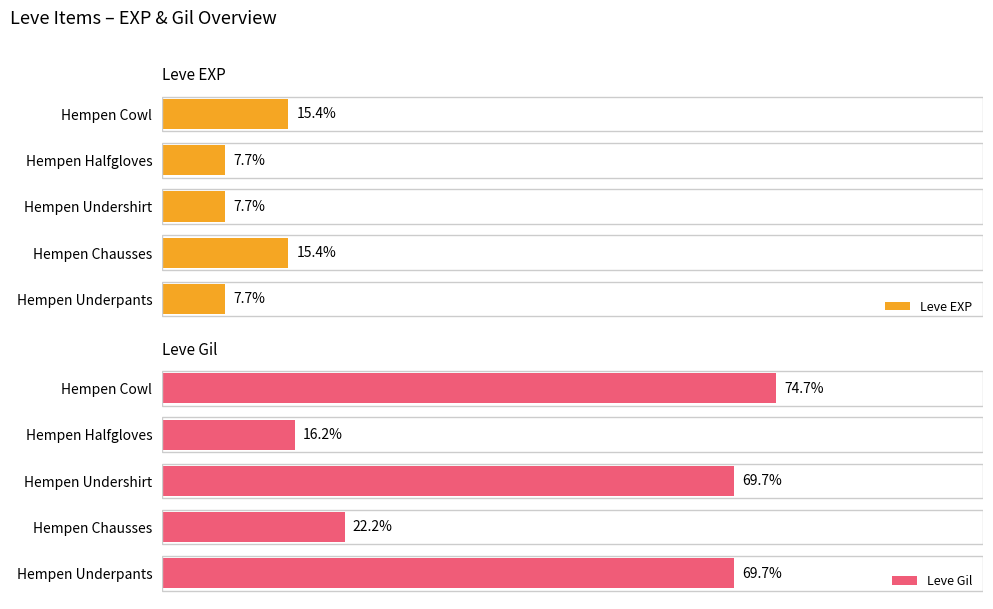

List the series in order of their peak value, lowest first.

Leve EXP, Leve Gil